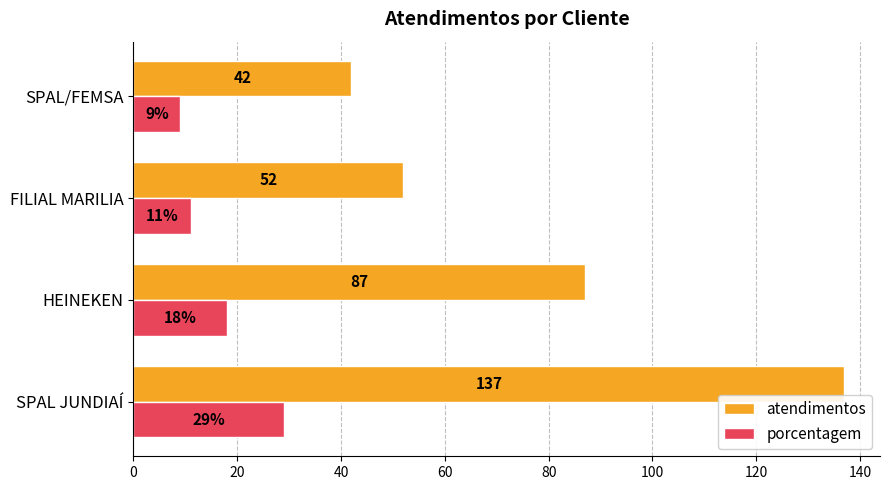

Which category has the lowest value across all series?

SPAL/FEMSA